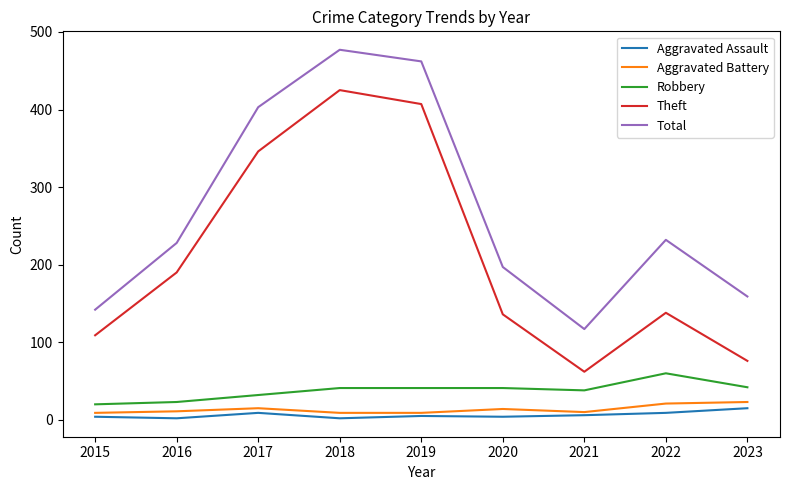

What is the average value of the Theft series?

210